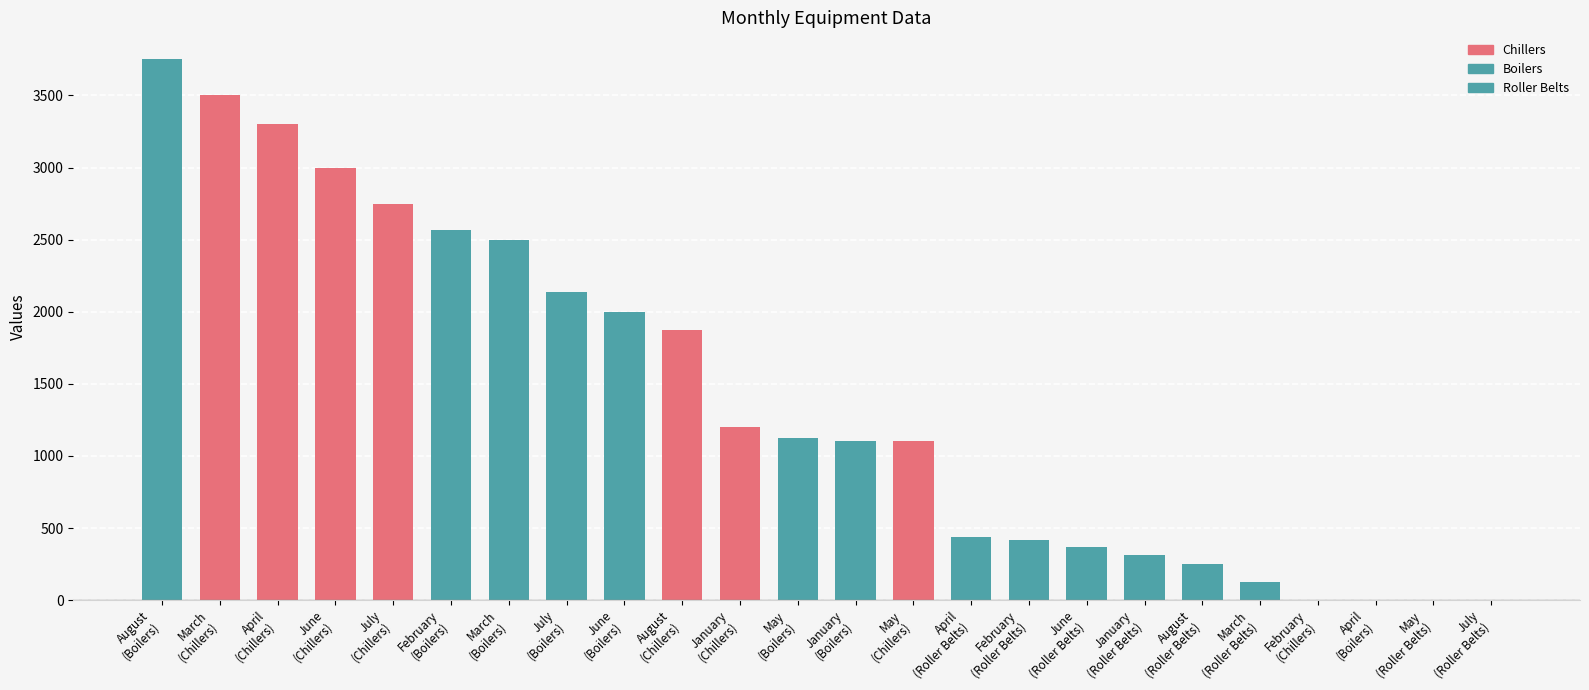

What is the sum of all values?

33811